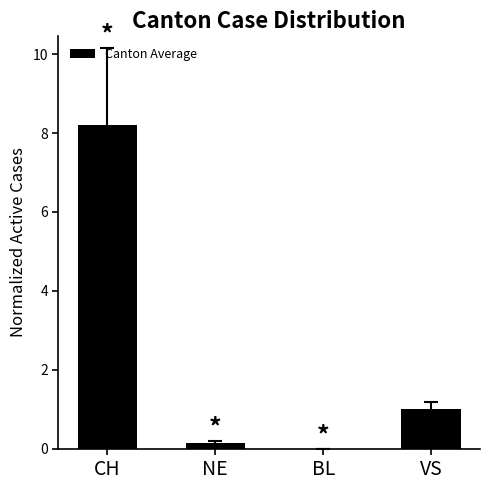

What is the maximum value shown in the chart?

8.2